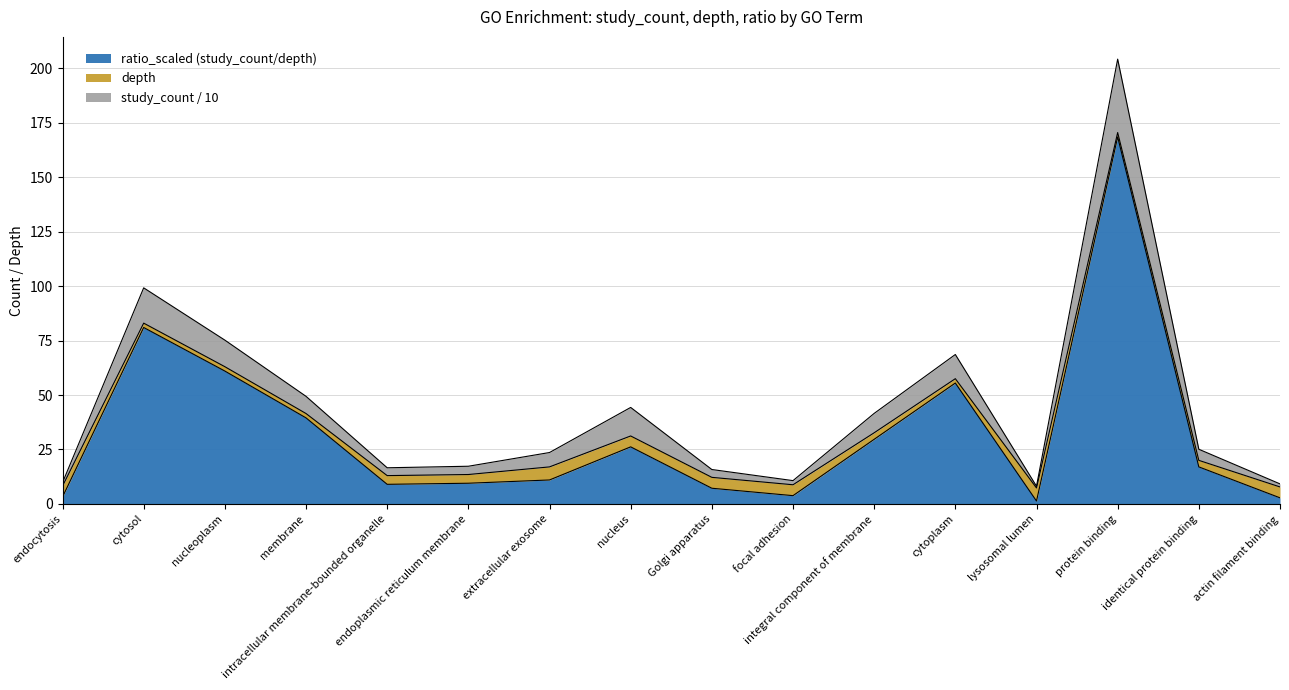

At which label is the value closest to 106?

cytosol